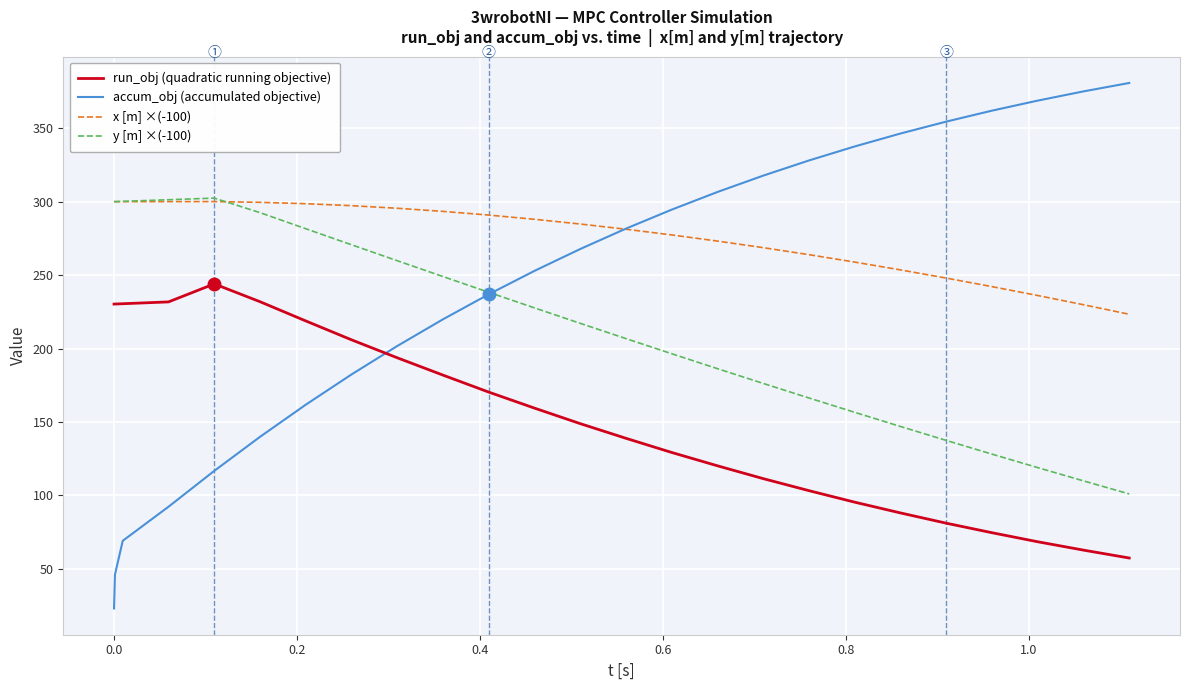

Which series has the largest total across all categories?

x [m] ×(-100)